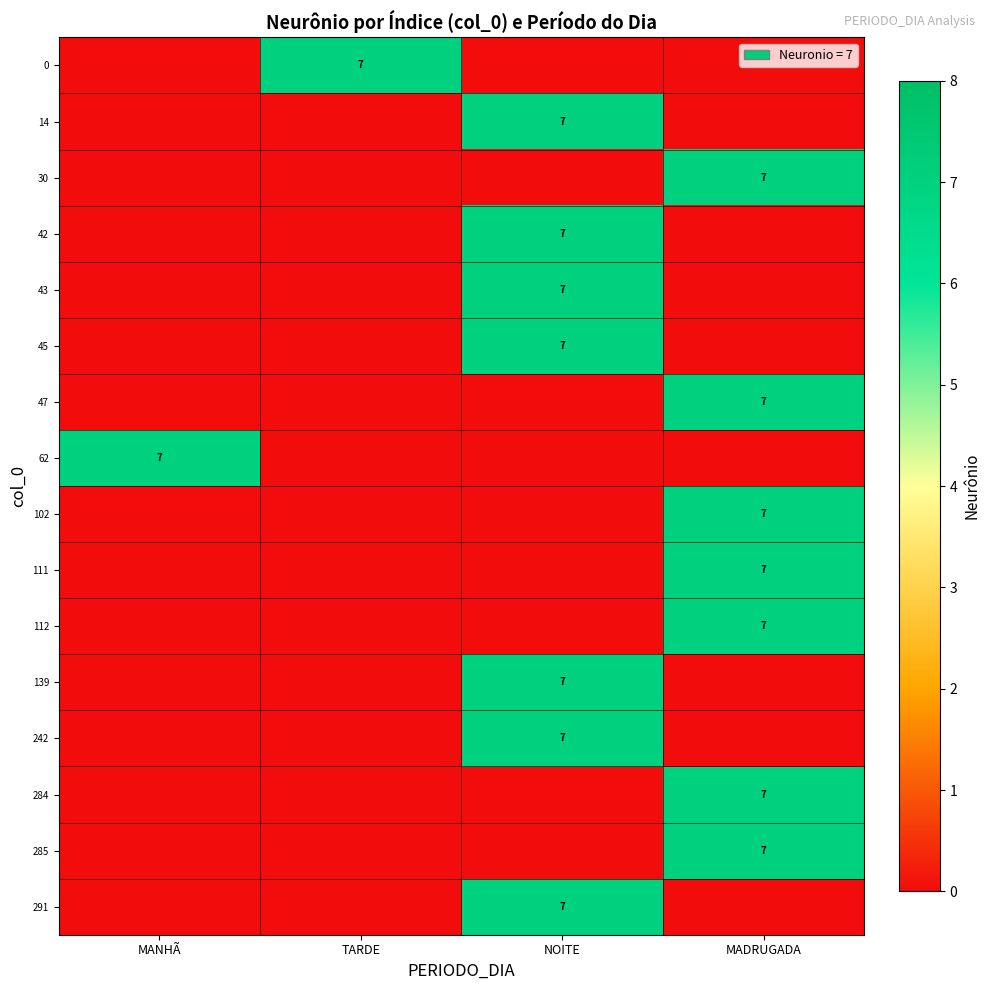

The value of 242 at NOITE is 11. True or false?

False